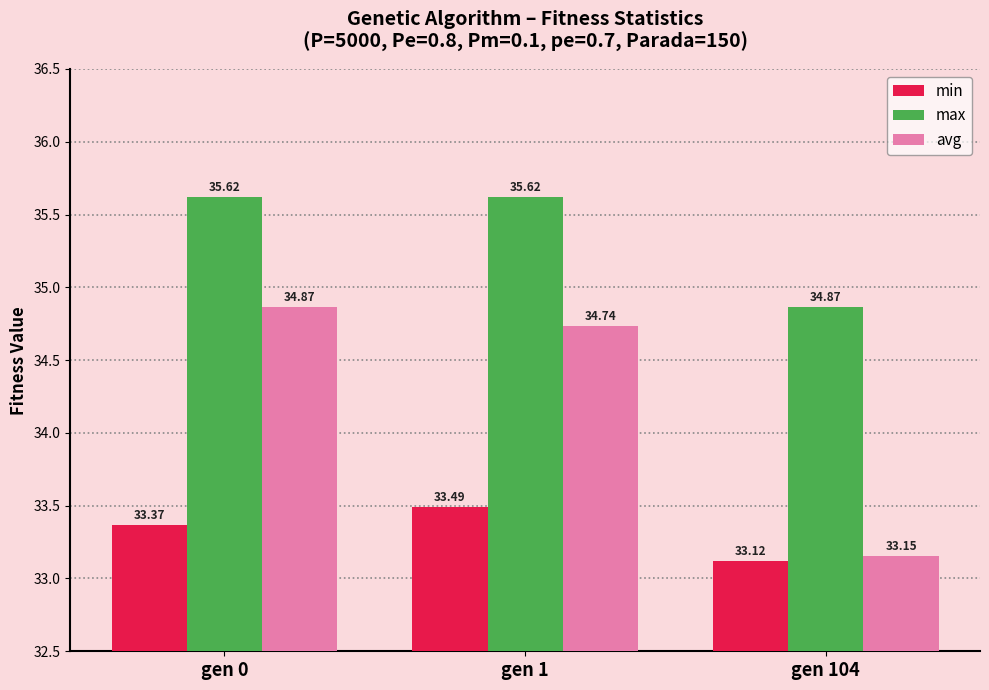

At which label does avg reach its peak?

gen 0